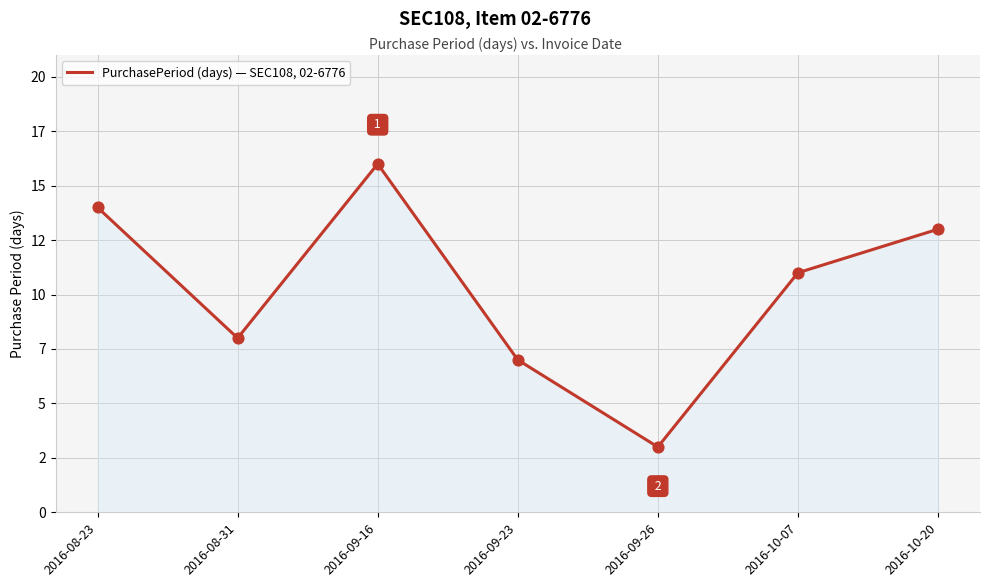

What is the change in value from 2016-09-23 to 2016-10-07?

+4